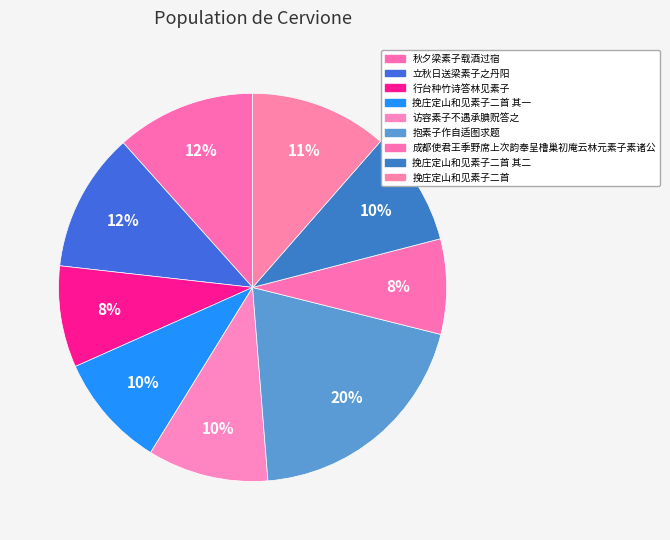

How many slices are in this pie chart?

9